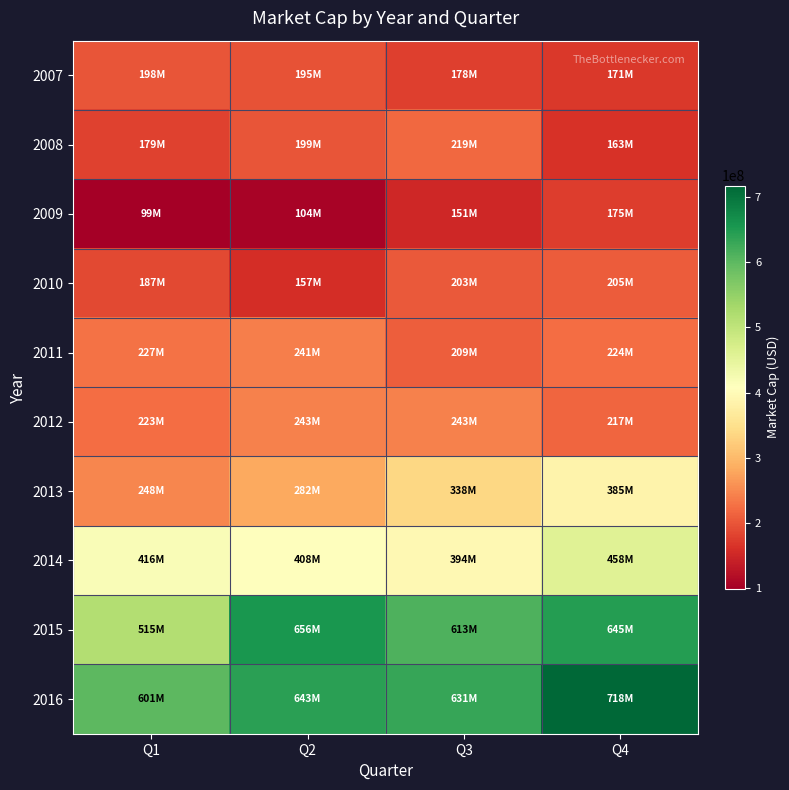

At which category does the chart reach its minimum across all series?

Q1